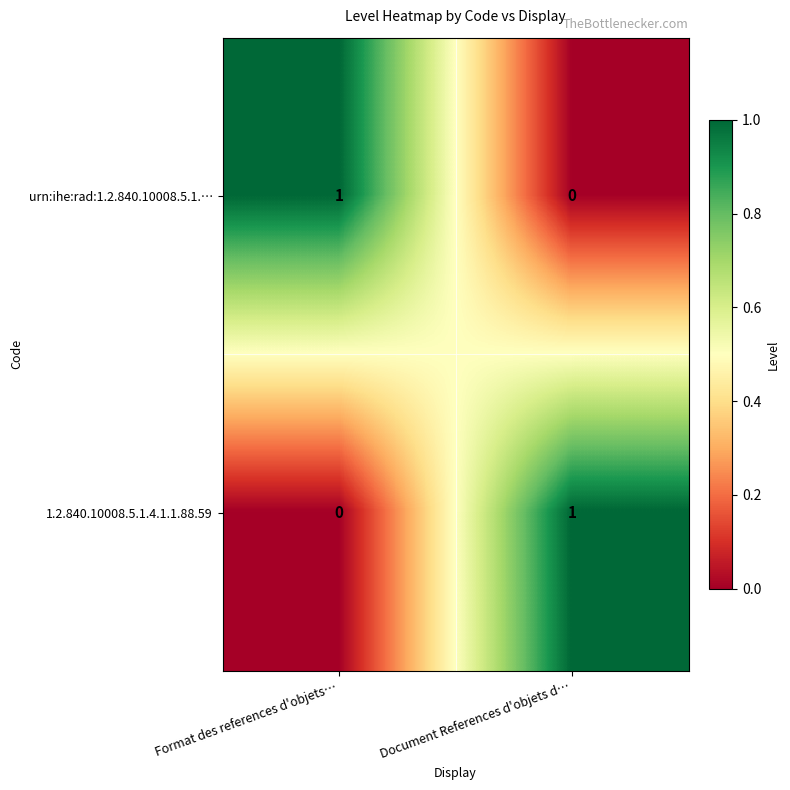

How many values in 1.2.840.10008.5.1.4.1.1.88.59 are above zero?

1